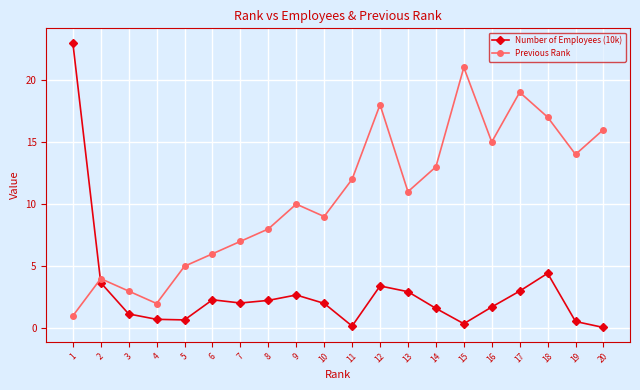

How many interior local valleys does the Previous Rank series have?

5